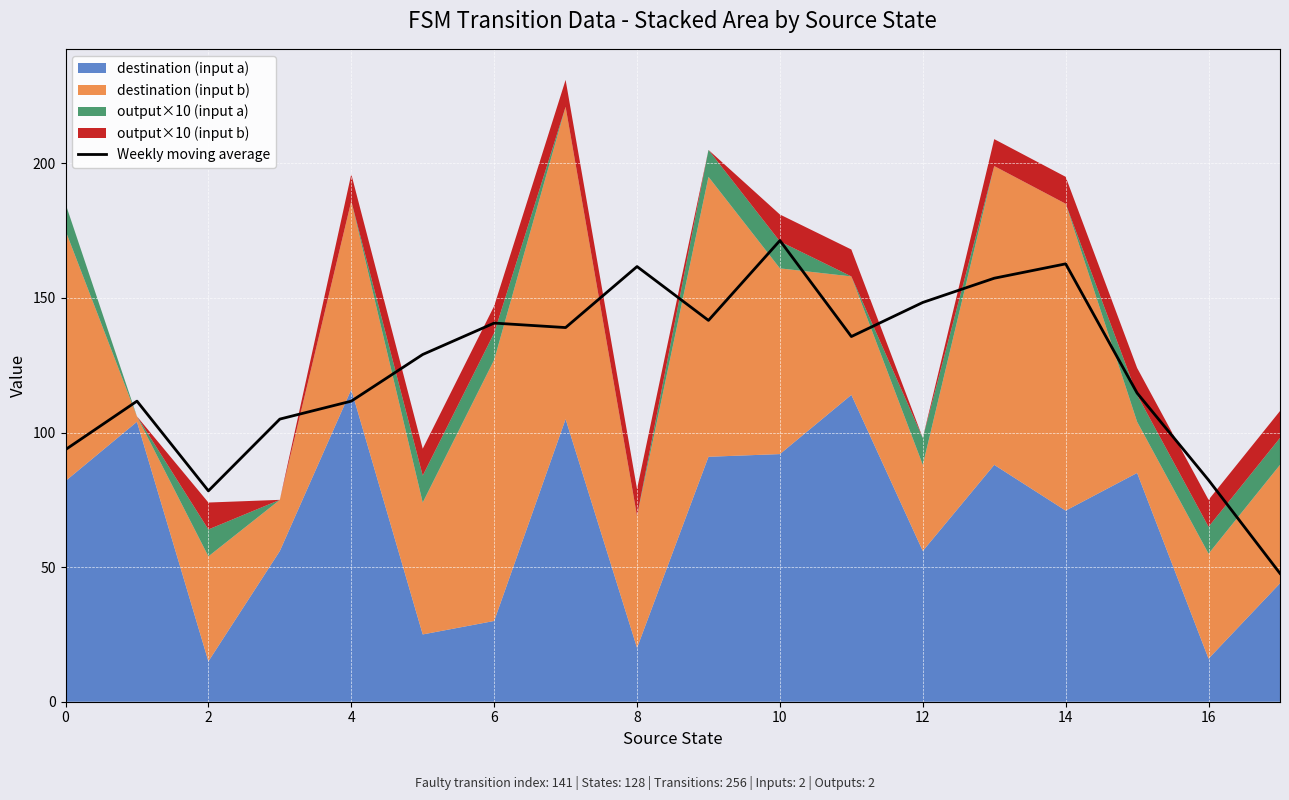

How many lines are shown in the chart?

1